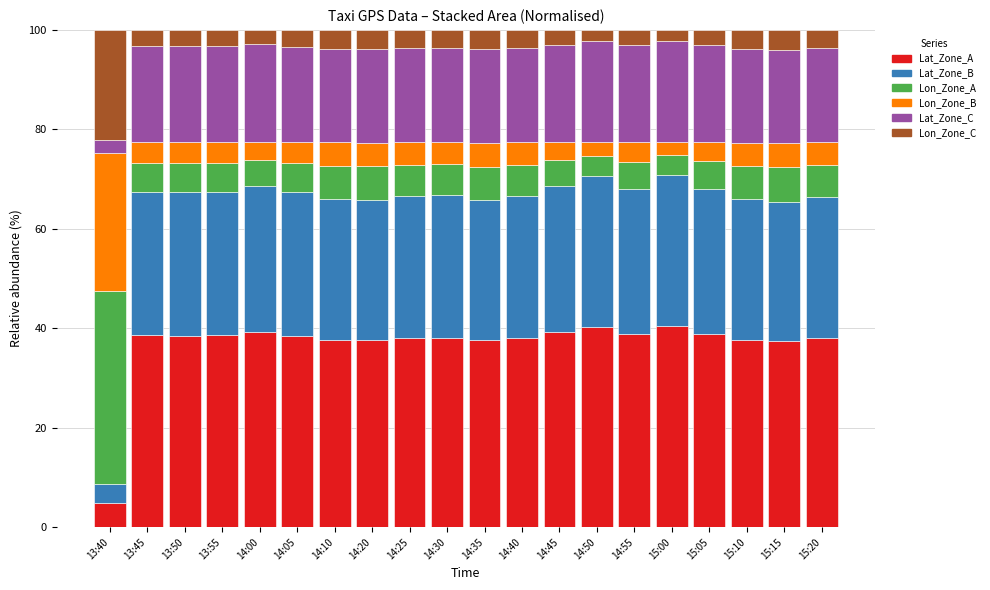

What is the maximum value for Lat_Zone_A?

40.5